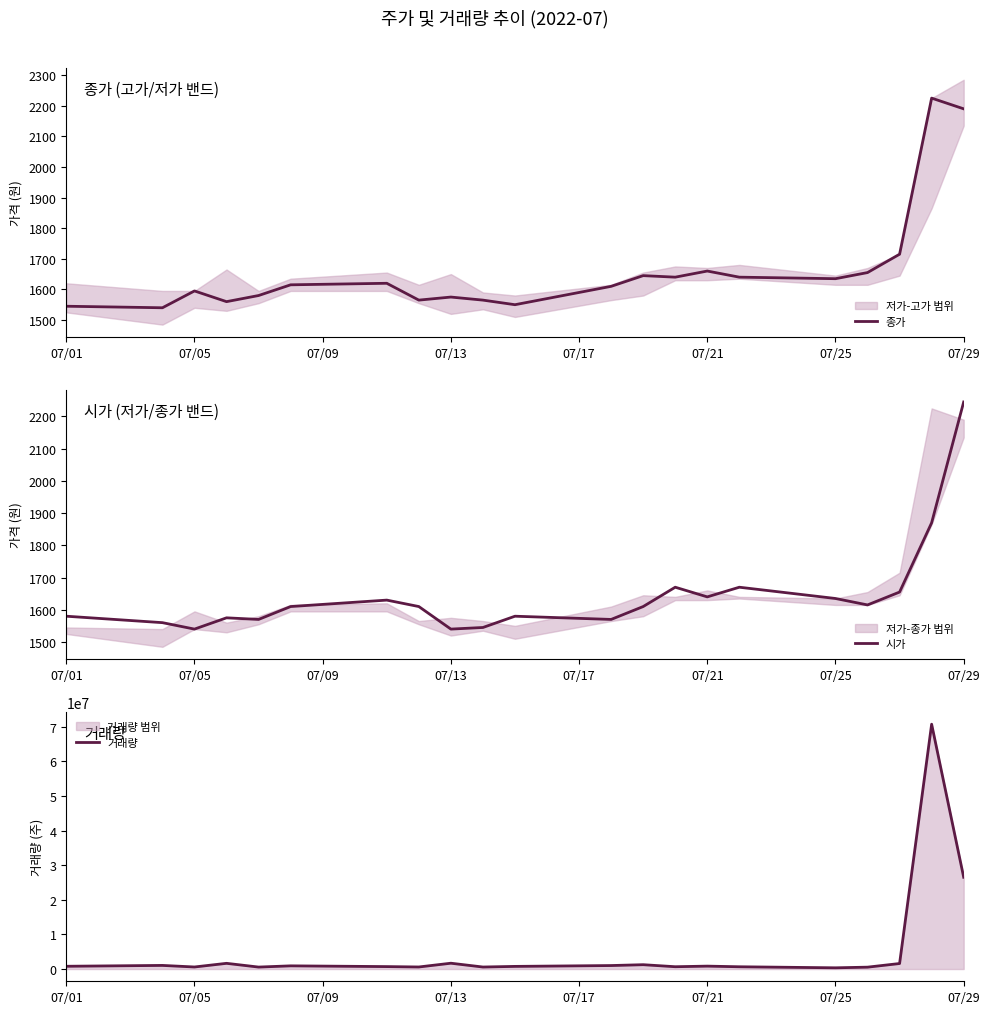

Reading right to left, extract all data points from this chart.

종가: 2190	2225	1715	1655	1635	1640	1660	1640	1645	1610	1550	1565	1575	1565	1620	1615	1580	1560	1595	1540	1545
시가: 2245	1870	1655	1615	1635	1670	1640	1670	1610	1570	1580	1545	1540	1610	1630	1610	1570	1575	1540	1560	1580
거래량: 26509479	70715934	1592477	541886	353543	655367	839503	667481	1253124	1008542	762839	580636	1681197	593369	704244	919849	566094	1648301	591722	1045278	798709